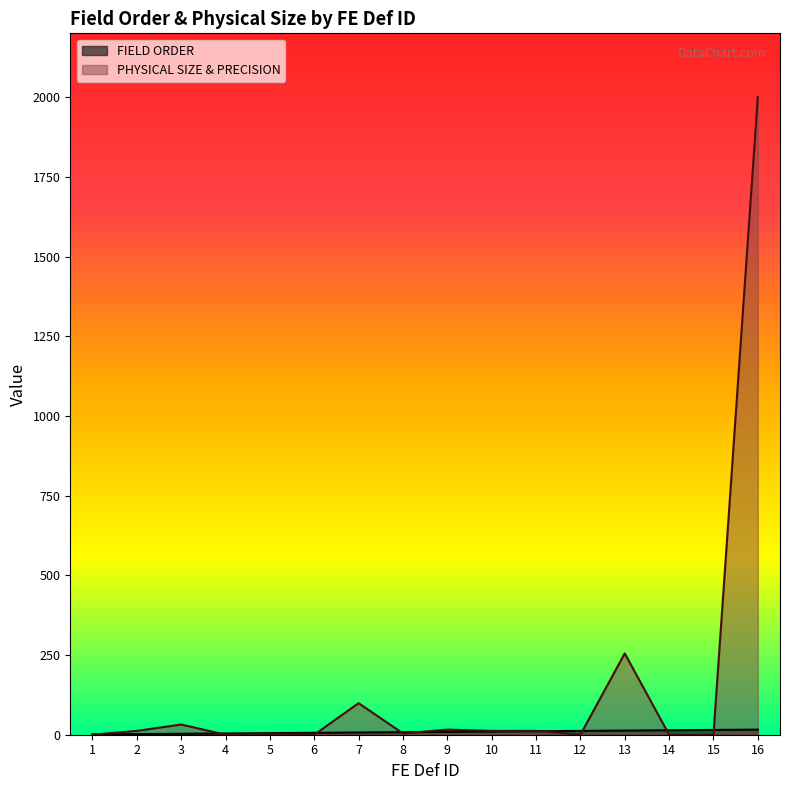

True or false: FIELD ORDER and PHYSICAL SIZE & PRECISION intersect in this chart.

True